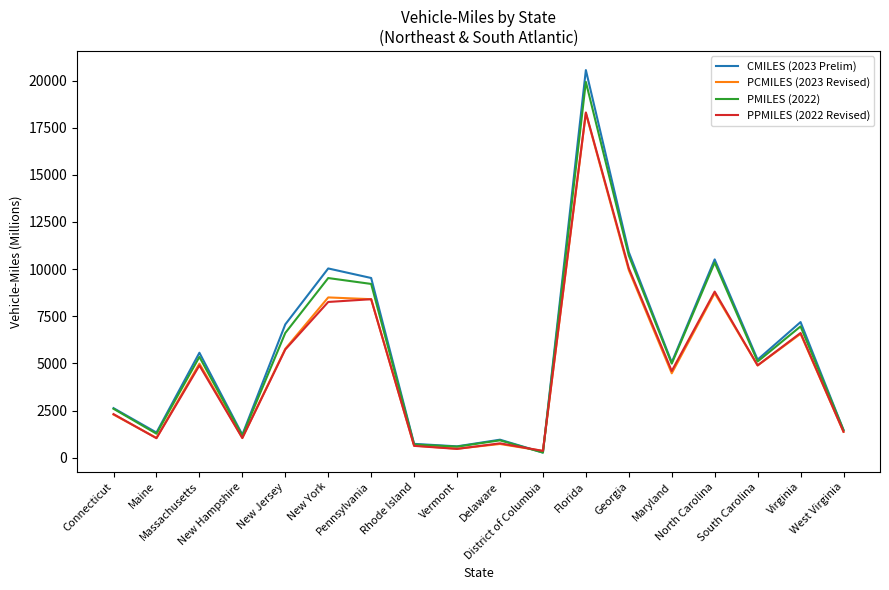

What is the maximum value shown in the chart?

20554